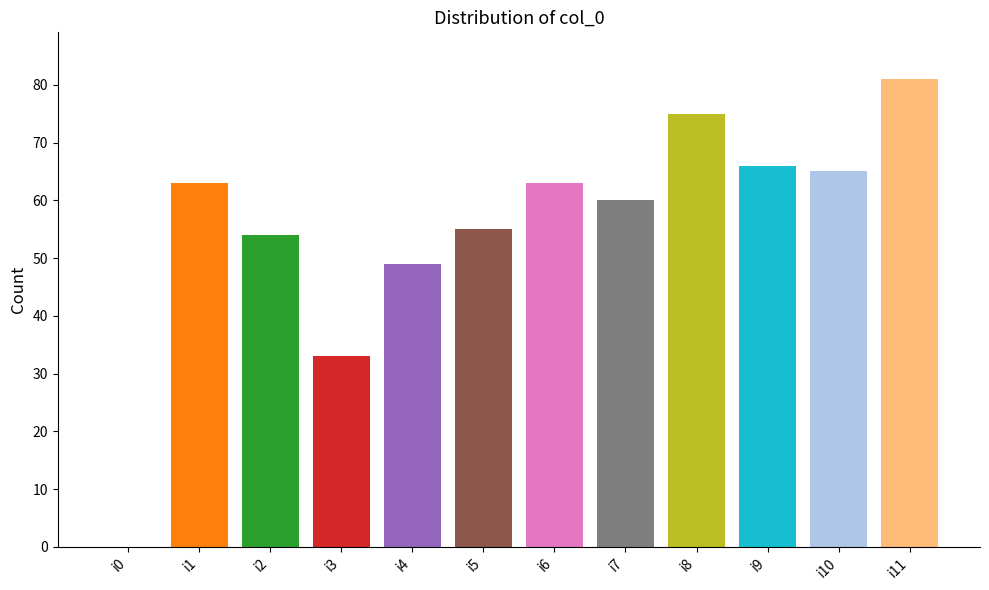

The chart shows a value of 65 at i10. True or false?

True